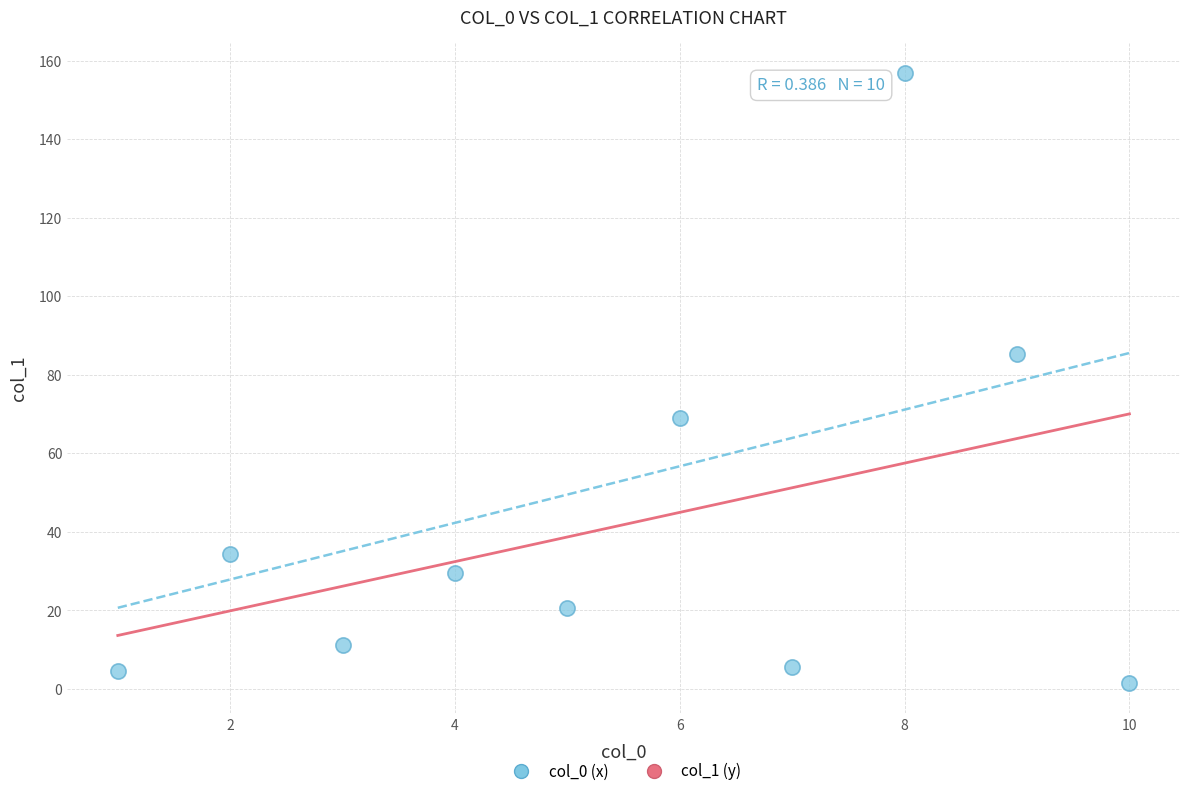

What Y value in the scatter plot is closest to 79?

85.3